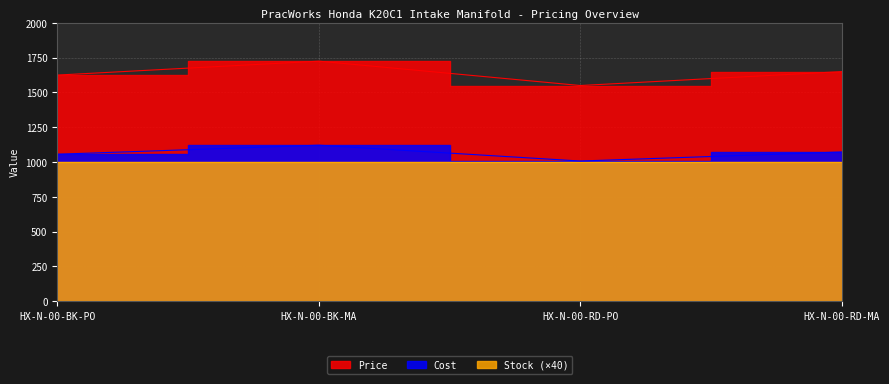

The Cost series shows 1869.1 at HX-N-00-BK-PO. True or false?

False